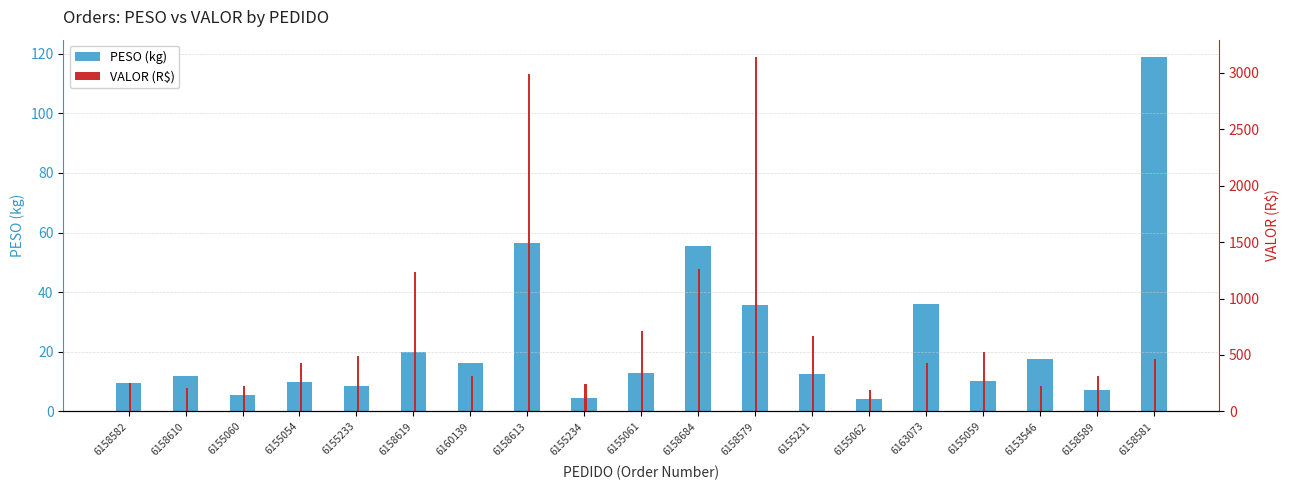

List the series in order of their overall mean, lowest first.

PESO (kg), VALOR (R$)